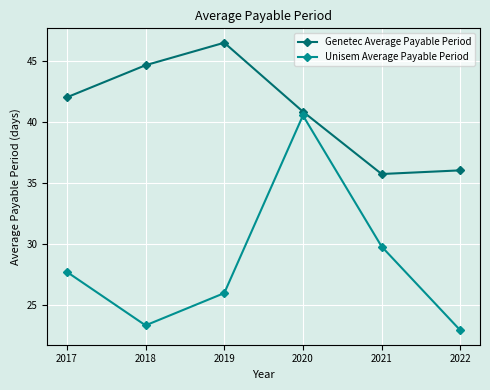

What is the difference between the Unisem Average Payable Period values at 2019 and 2022?

3.1